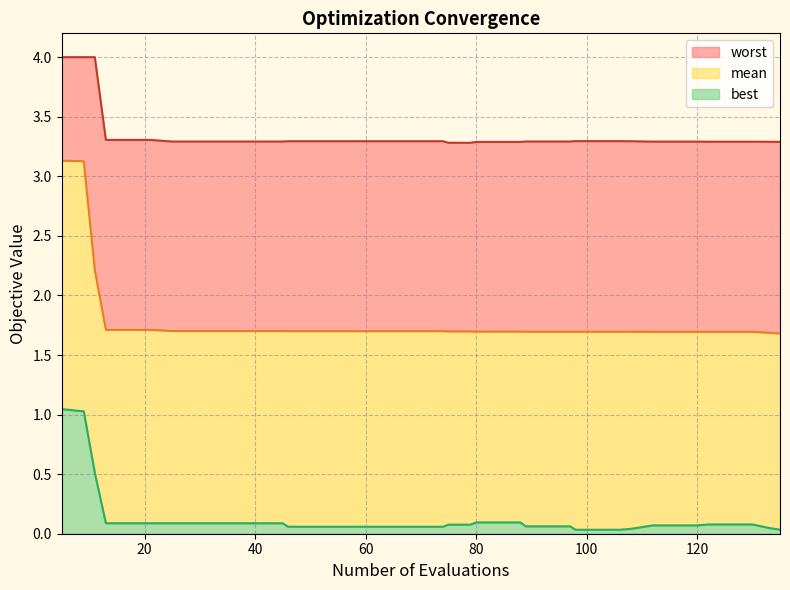

What is the total value across all series at 80?

3.3